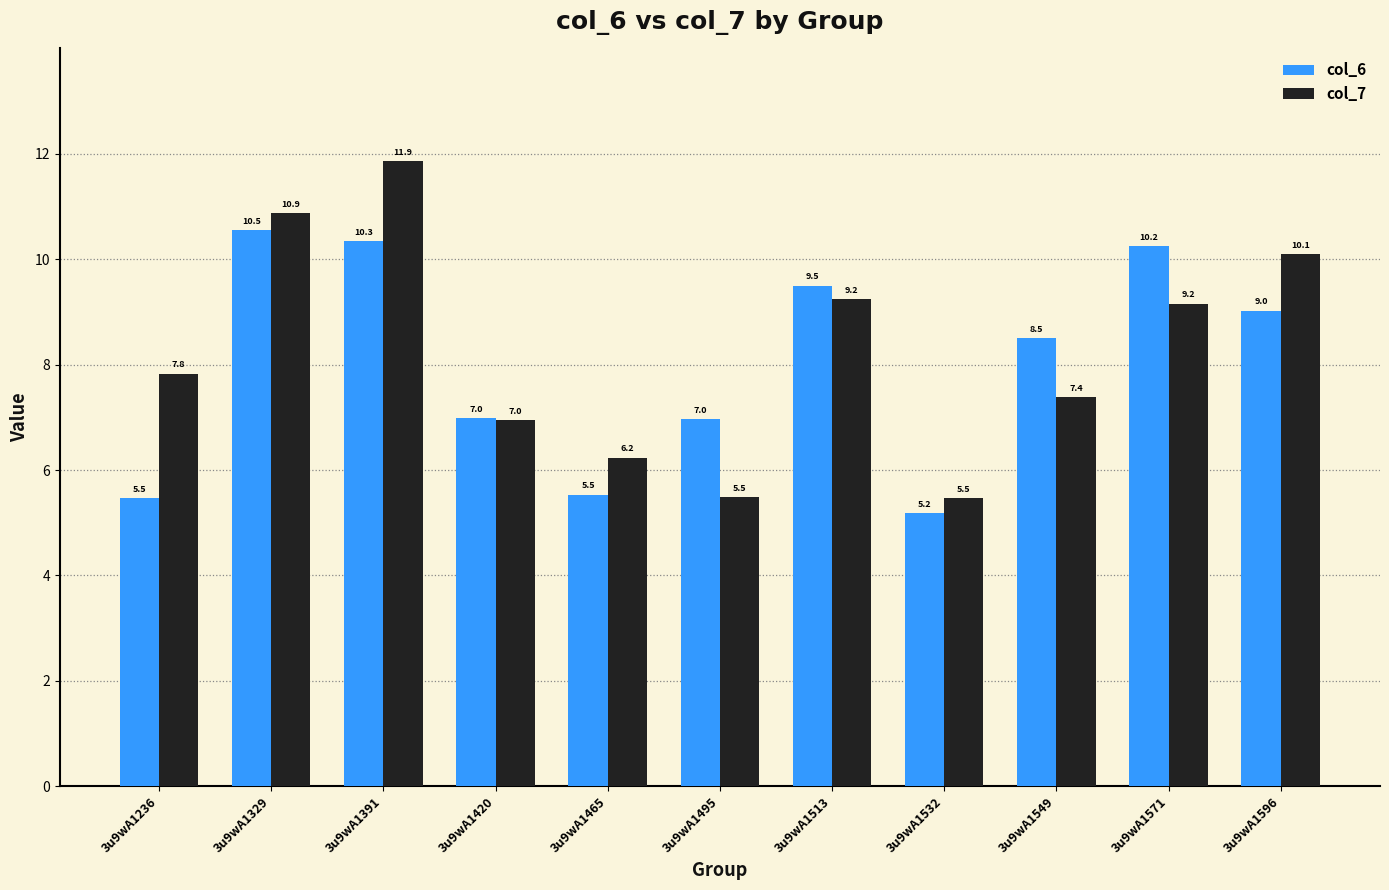

Reading left to right, transcribe all the data shown in this chart.

col_6: 5.5	10.5	10.3	7.0	5.5	7.0	9.5	5.2	8.5	10.2	9.0
col_7: 7.8	10.9	11.9	7.0	6.2	5.5	9.2	5.5	7.4	9.2	10.1